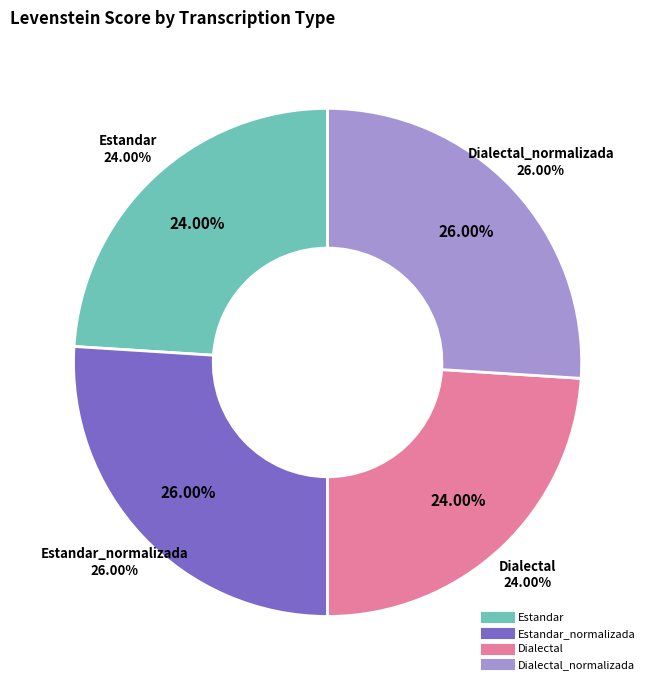

To the nearest percent, what is the difference between the largest and smallest slice percentages?

2%